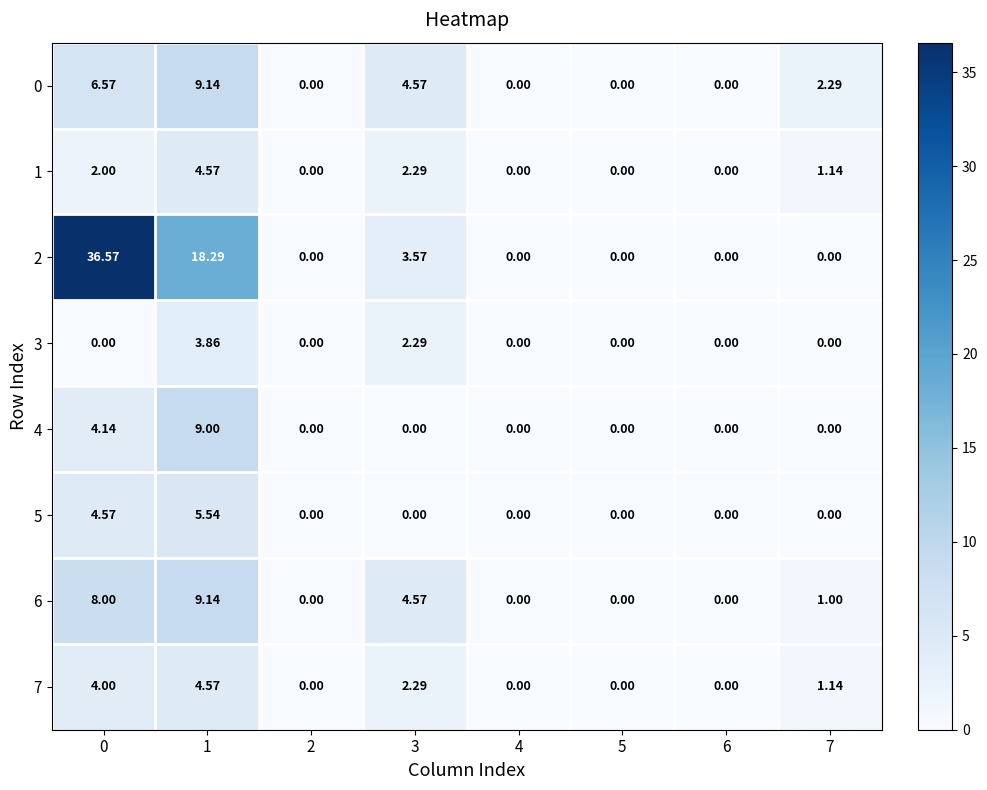

Is the value of 5 at 5 greater than the value of 6 at 3?

No